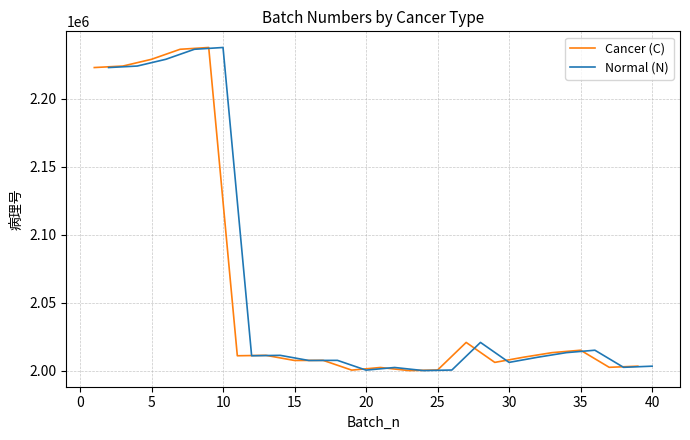

Does the chart display data point markers on the line(s)?

No